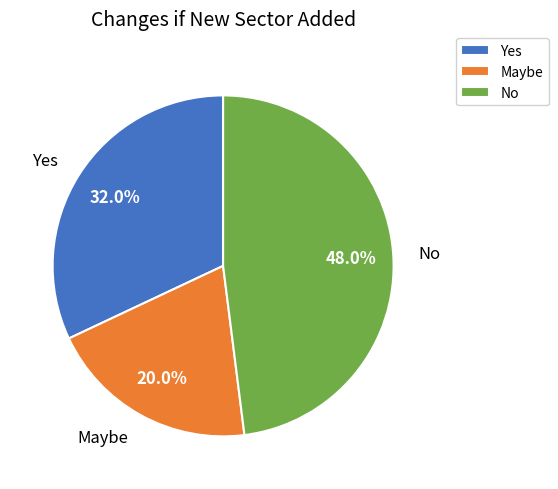

How many segments does this pie chart have?

3